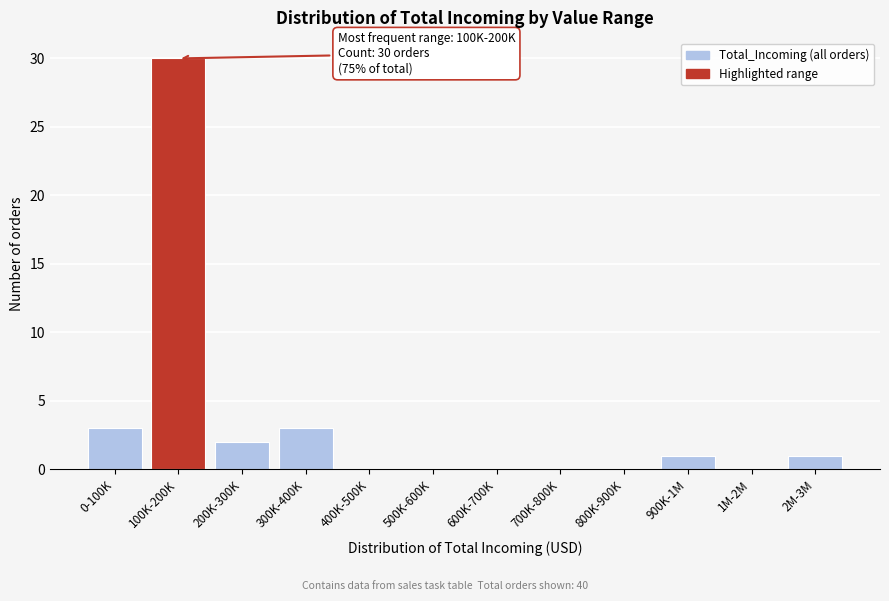

Reading left to right, list all the values displayed in this chart.

0-100K=3	100K-200K=30	200K-300K=2	300K-400K=3	400K-500K=0	500K-600K=0	600K-700K=0	700K-800K=0	800K-900K=0	900K-1M=1	1M-2M=0	2M-3M=1